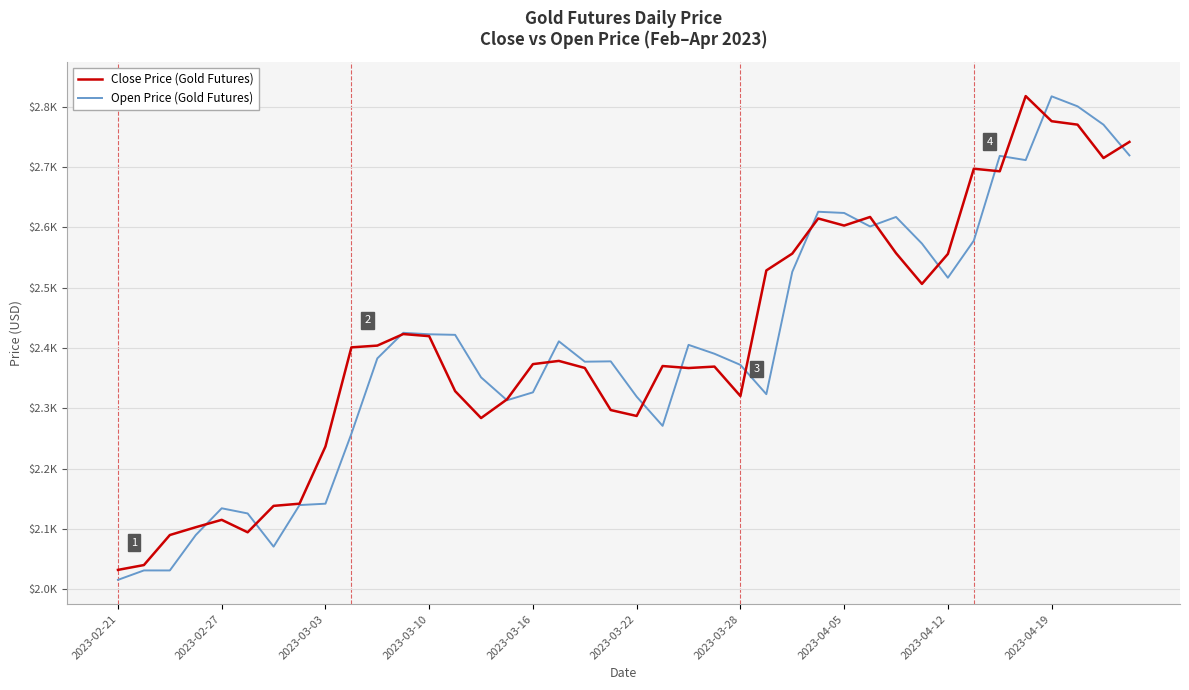

Reading left to right, extract all data points from this chart.

Close Price (Gold Futures): 2032.3	2040.3	2090.1	2103.1	2115.3	2094.7	2138.4	2142.1	2236.8	2401.2	2404.1	2423.2	2419.7	2328.7	2284.0	2315.0	2373.4	2378.7	2367.1	2297.3	2287.5	2370.2	2366.9	2369.3	2320.5	2528.7	2556.6	2614.8	2603.1	2617.3	2557.4	2506.4	2556.0	2697.3	2693.0	2817.7	2776.0	2770.3	2715.0	2741.7
Open Price (Gold Futures): 2015.8	2031.5	2031.4	2090.1	2134.4	2125.9	2070.8	2139.8	2142.1	2257.9	2382.9	2425.3	2422.9	2421.9	2351.4	2313.5	2326.6	2411.2	2377.4	2378.0	2319.4	2271.1	2405.3	2390.6	2372.1	2323.6	2526.4	2625.9	2623.9	2601.6	2617.3	2573.2	2516.6	2578.1	2718.6	2711.6	2817.3	2800.7	2770.3	2719.4